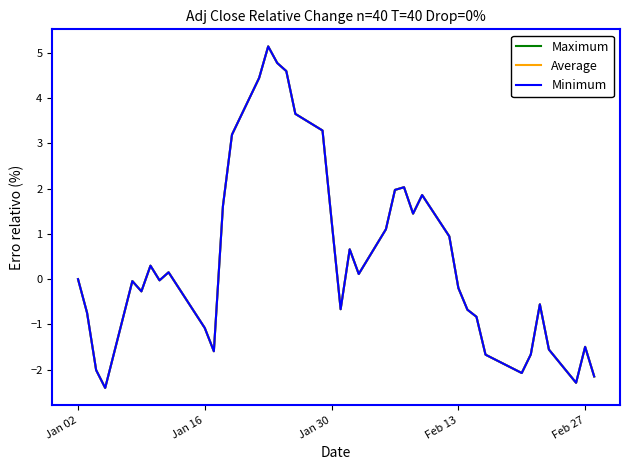

True or false: Average and Maximum intersect in this chart.

False